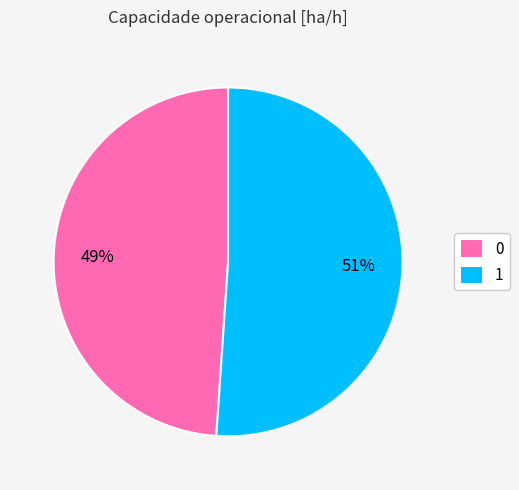

How many slices are in this pie chart?

2